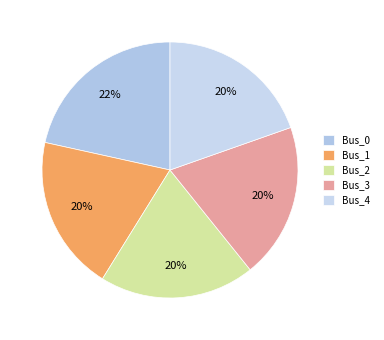

Is there a majority slice in this chart?

No